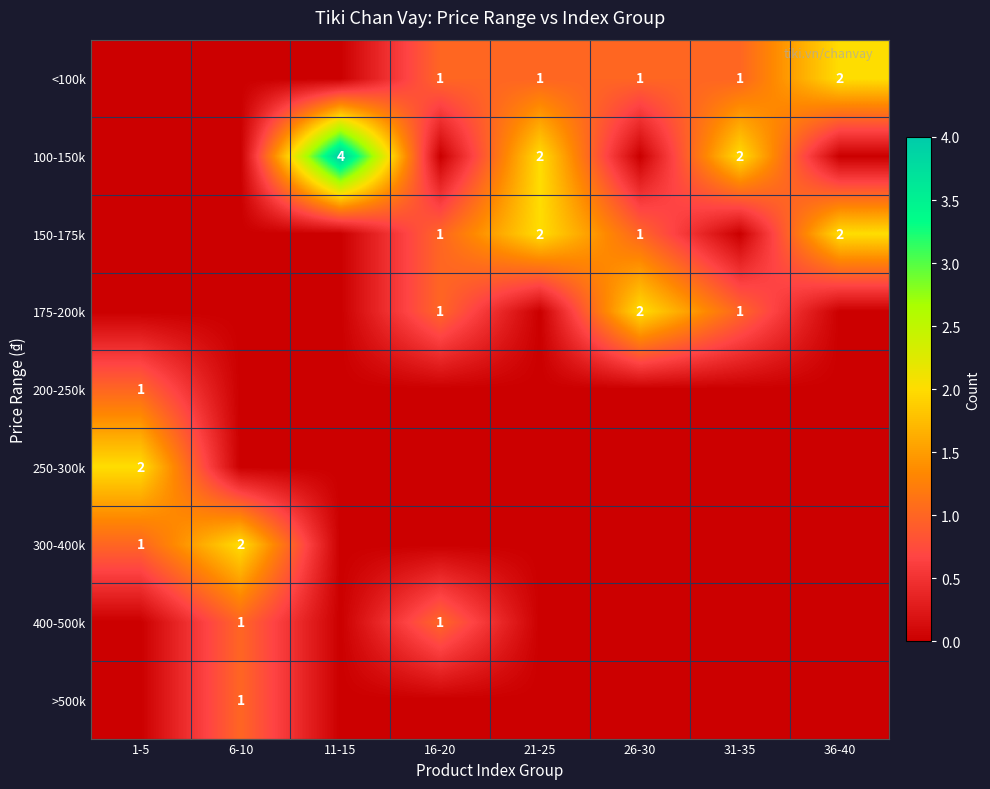

The 150-175k series shows 0 at 16-20. True or false?

False